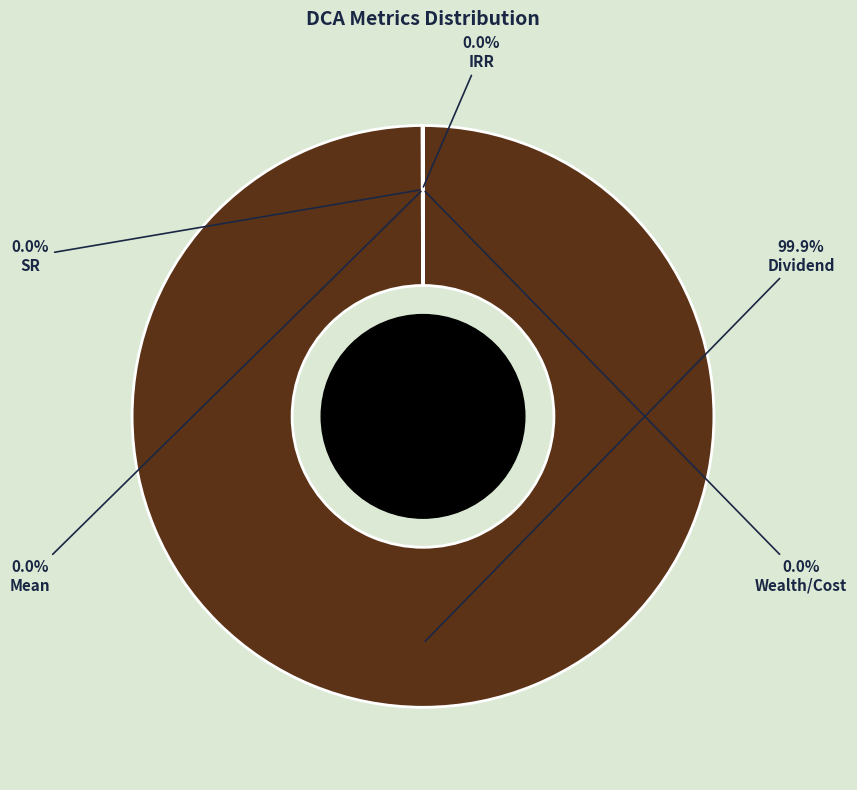

Is there any slice that represents more than half of the pie?

Yes